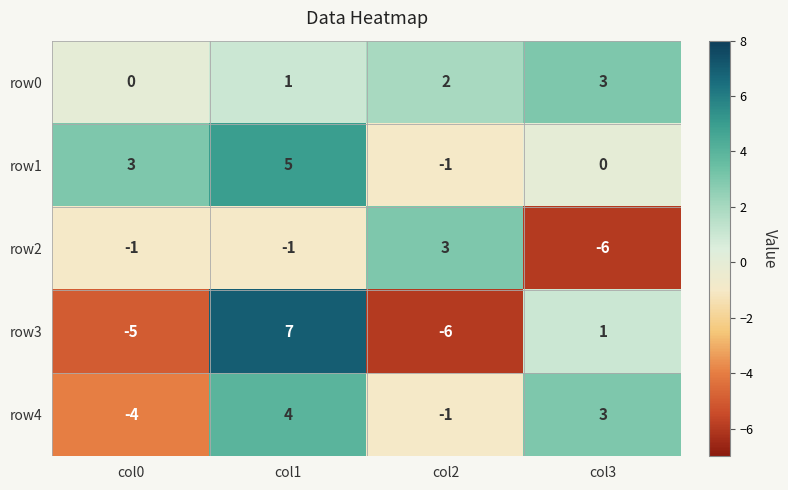

Reading left to right, list all the values displayed in this chart.

row0: col0=0	col1=1	col2=2	col3=3
row1: col0=3	col1=5	col2=-1	col3=0
row2: col0=-1	col1=-1	col2=3	col3=-6
row3: col0=-5	col1=7	col2=-6	col3=1
row4: col0=-4	col1=4	col2=-1	col3=3